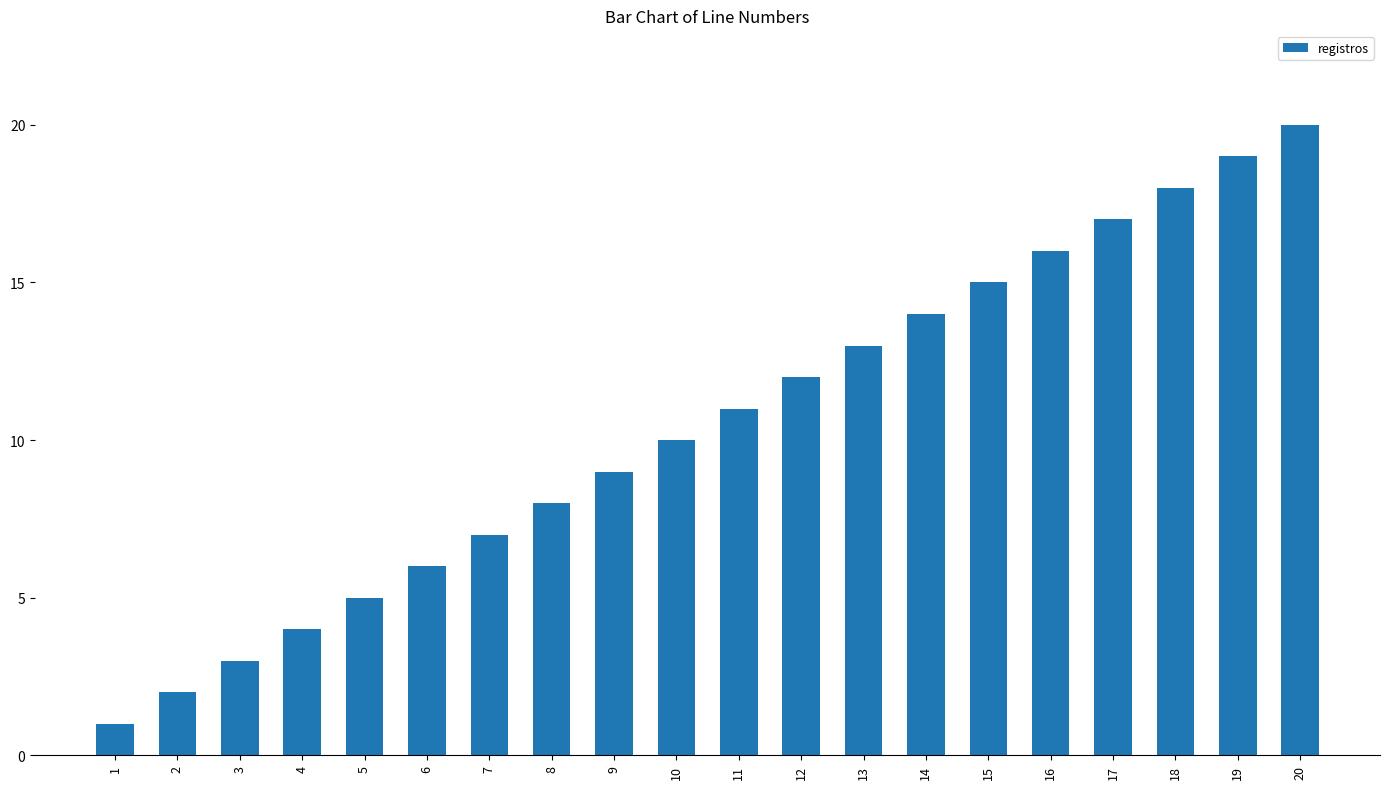

What is the difference between the maximum and minimum values?

19